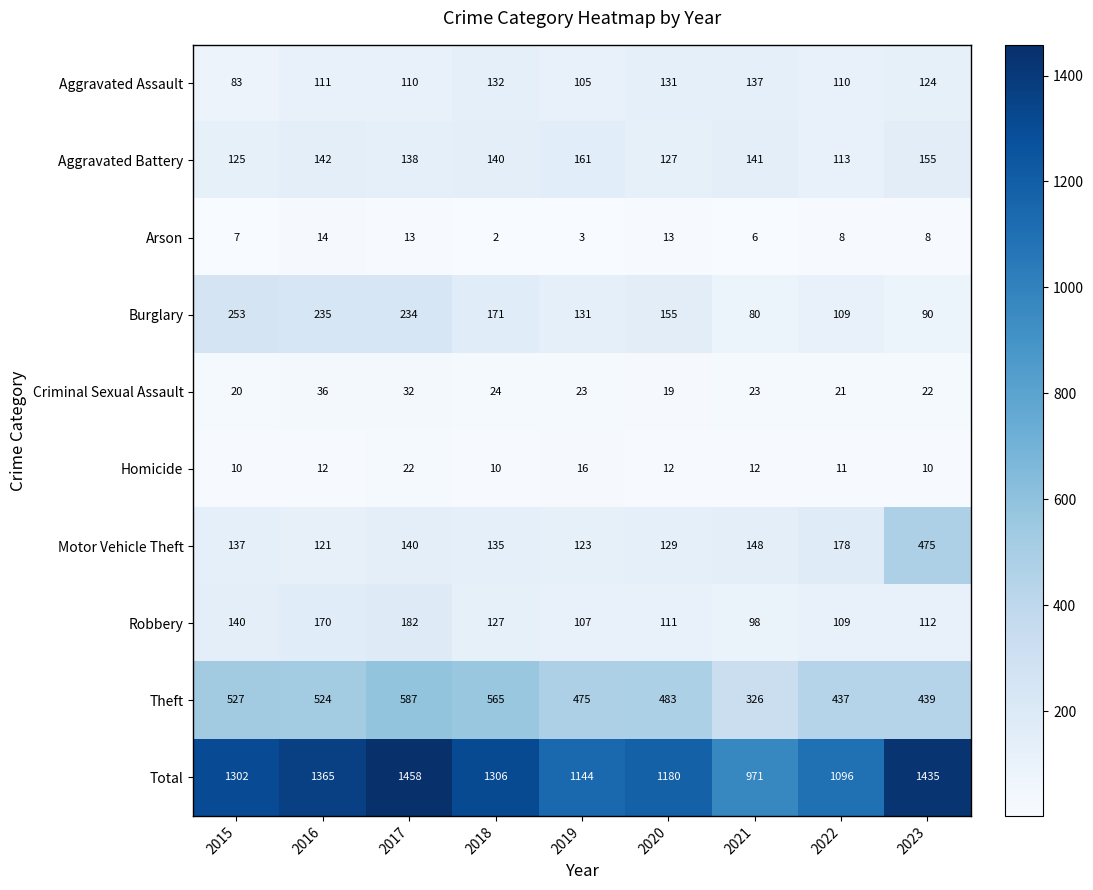

Rank the series by their maximum value, from highest to lowest.

Total, Theft, Motor Vehicle Theft, Burglary, Robbery, Aggravated Battery, Aggravated Assault, Criminal Sexual Assault, Homicide, Arson